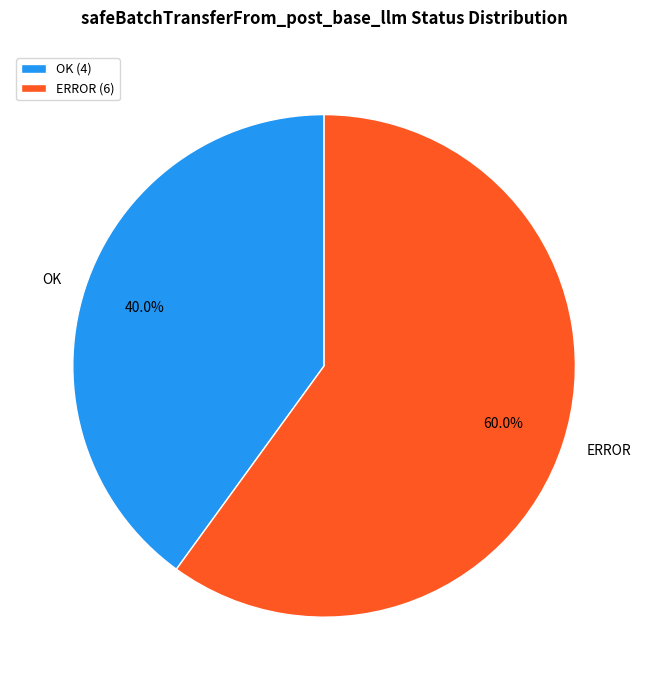

The OK slice represents 47% of the pie. True or false?

False